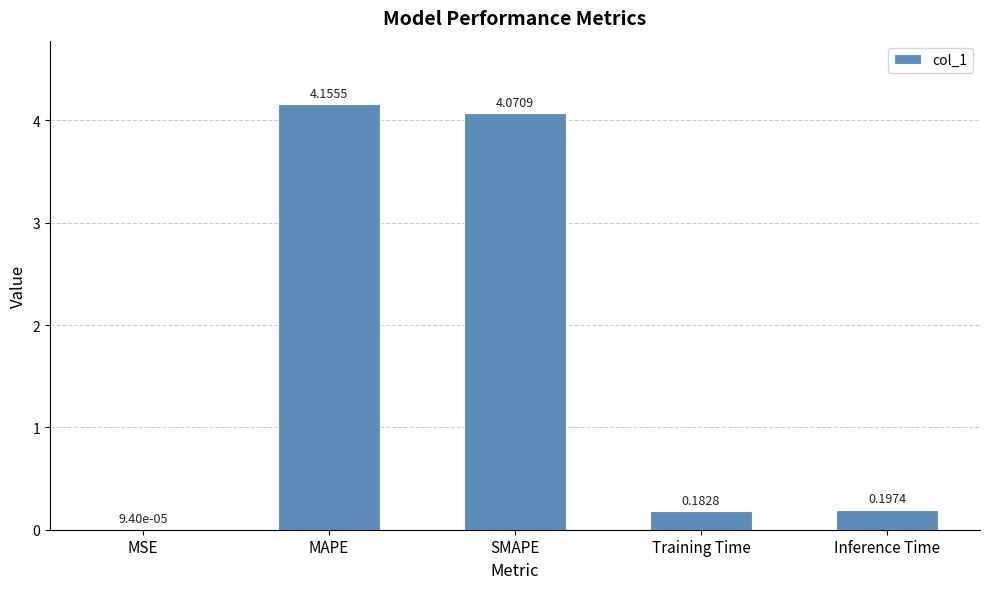

Which has a higher value, Training Time or SMAPE?

SMAPE